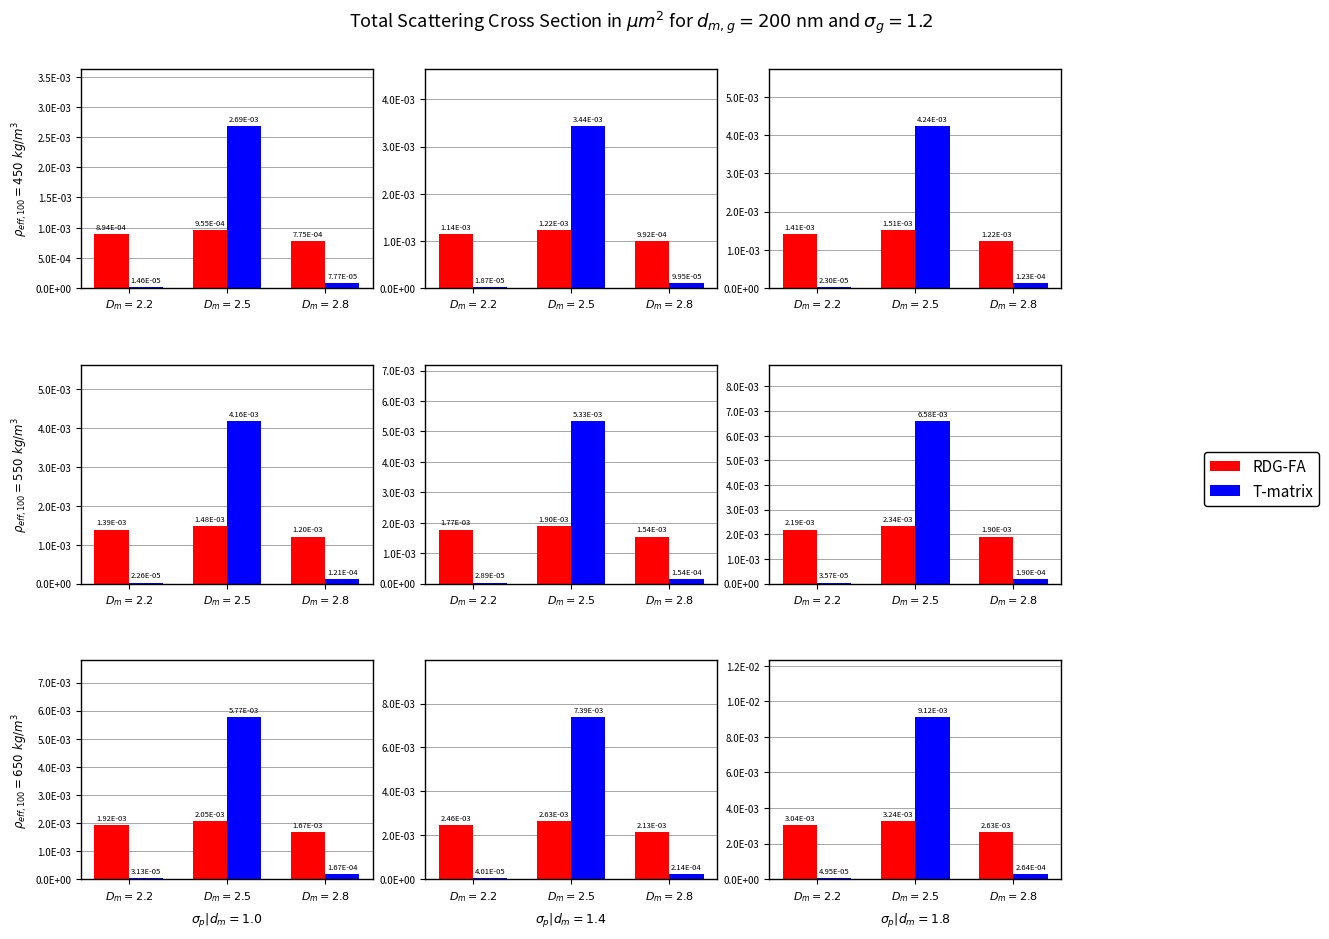

The value of T-matrix at $D_m = 2.2$ is 0.0. True or false?

True